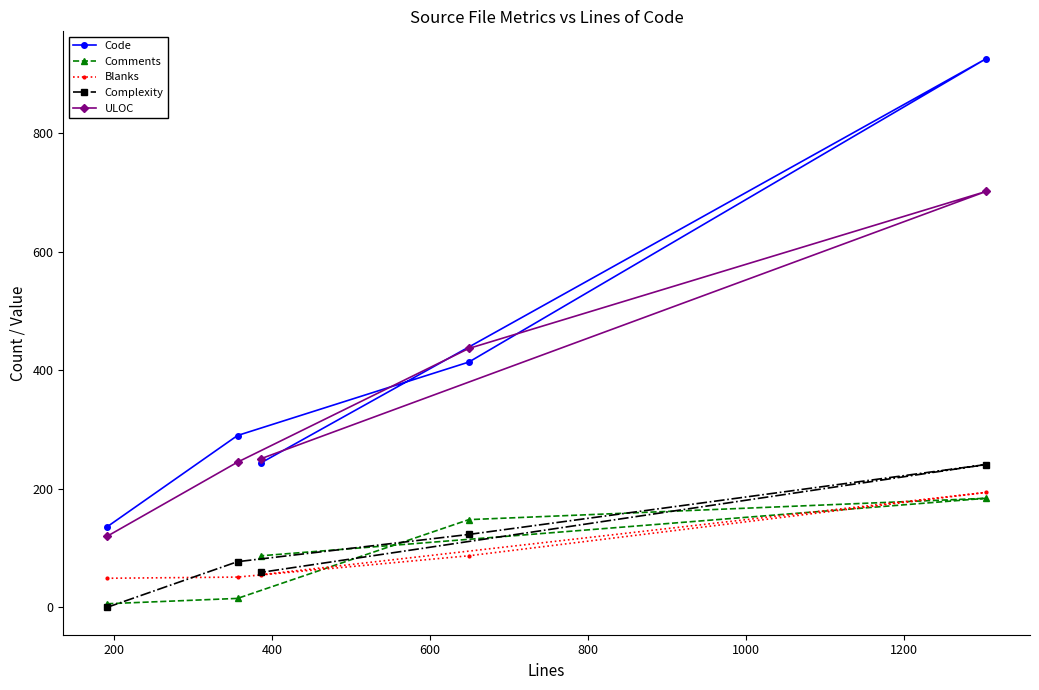

How many values in the Comments series are below 87?

2